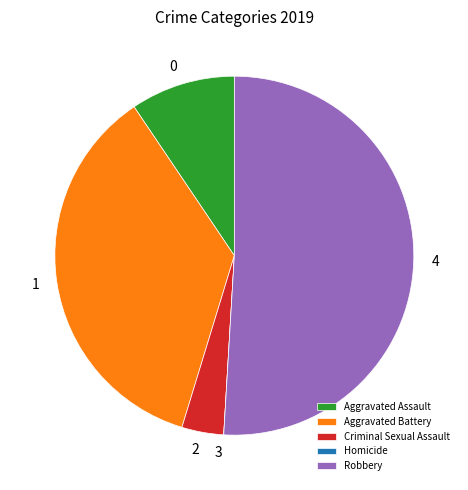

Is it true that Aggravated Assault is 9% of the pie?

True